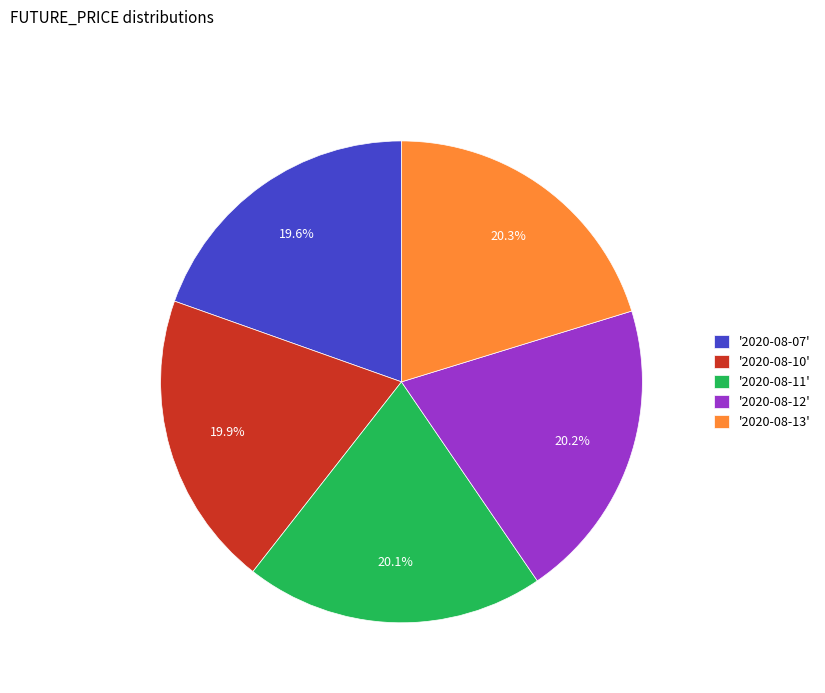

What percentage is NOT represented by '2020-08-13'?

79.7%